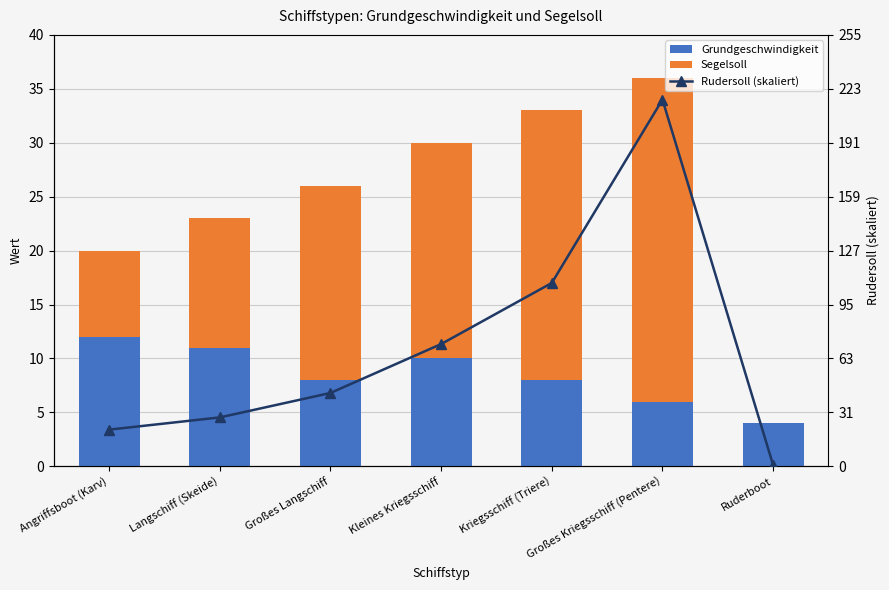

What are all the series names shown in the legend?

Grundgeschwindigkeit, Segelsoll, Rudersoll (skaliert)